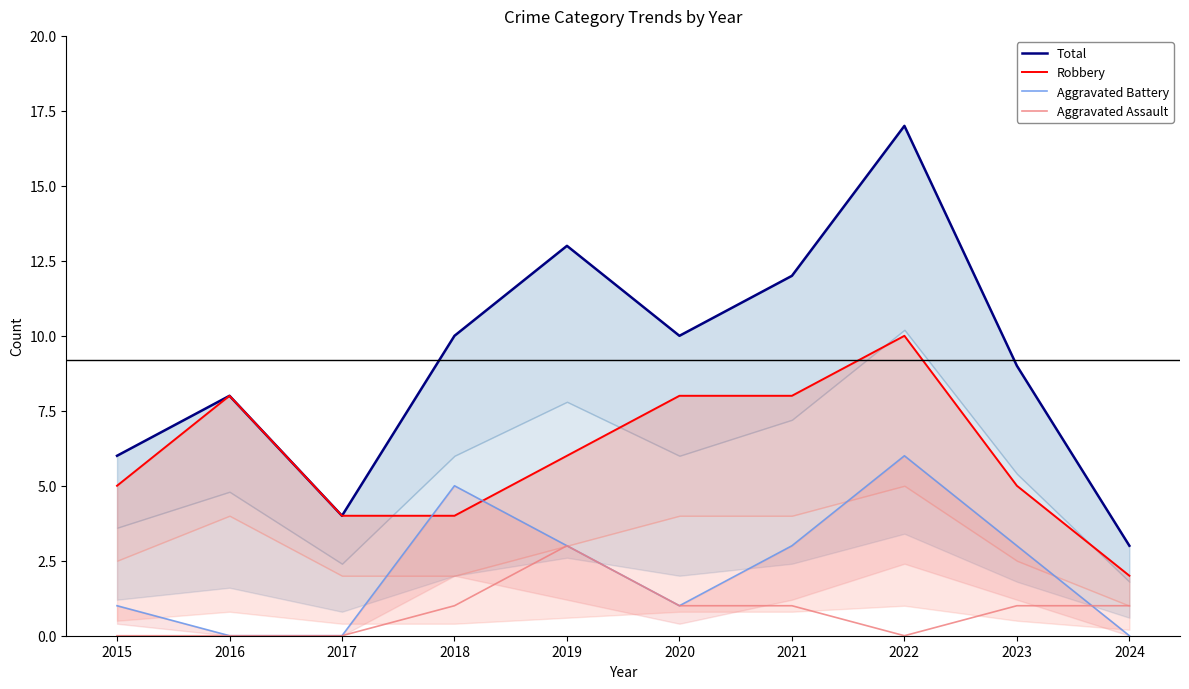

At how many categories does at least one series exceed 15?

1